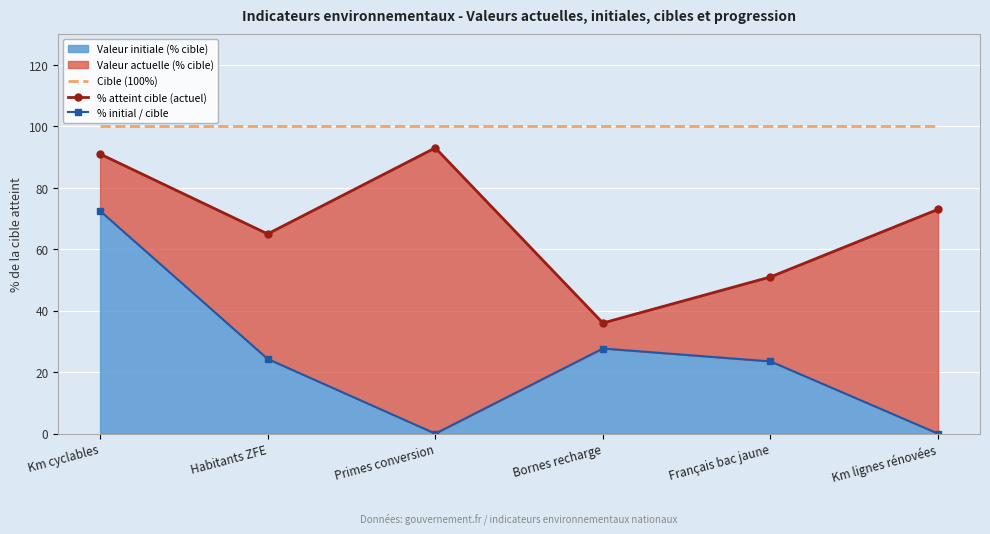

What position from the right is Bornes recharge?

3